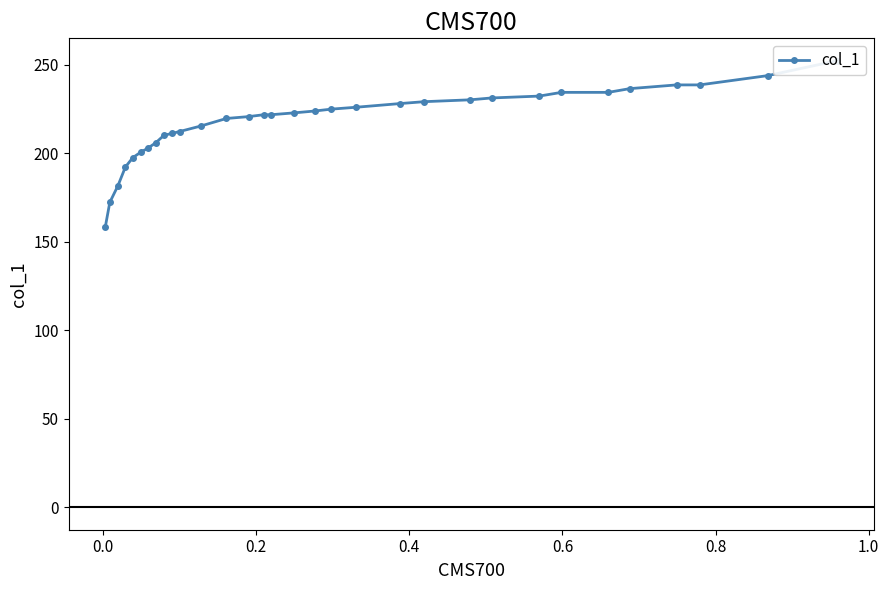

How many data points are less than 222?

16